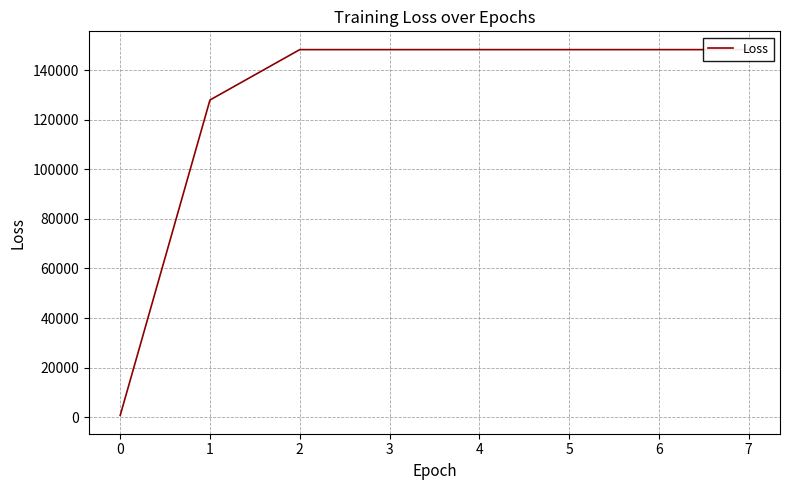

What is the maximum value shown in the chart?

148226.2